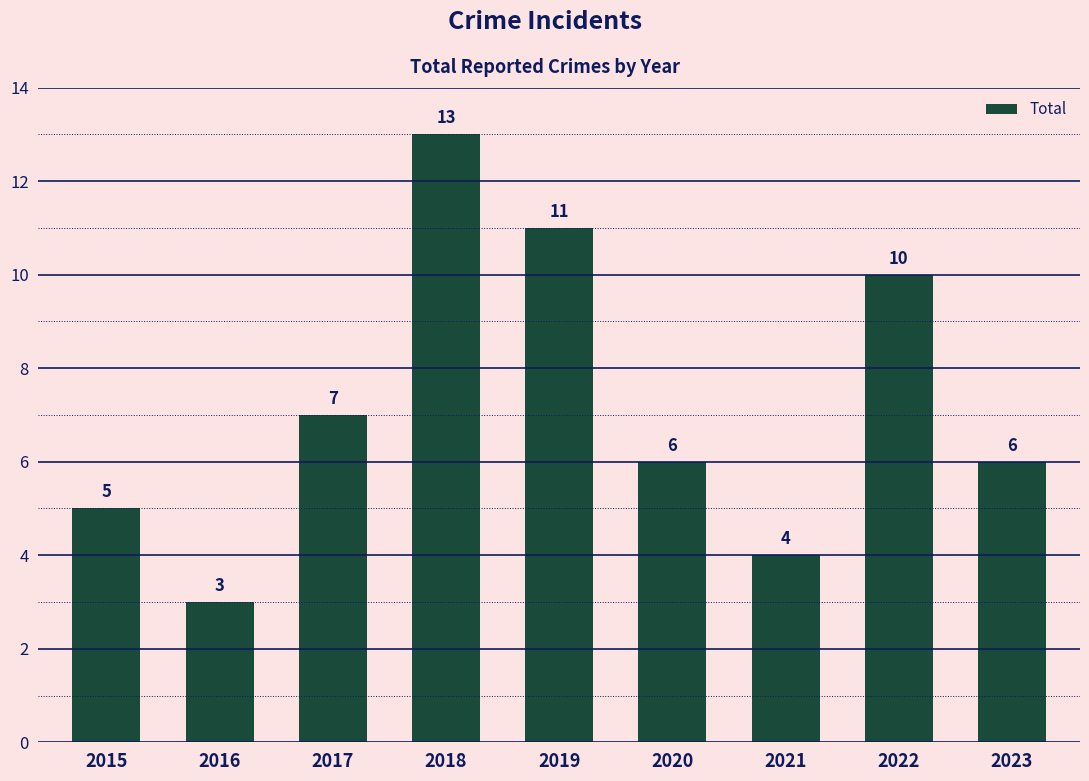

How many data points are less than 6?

3